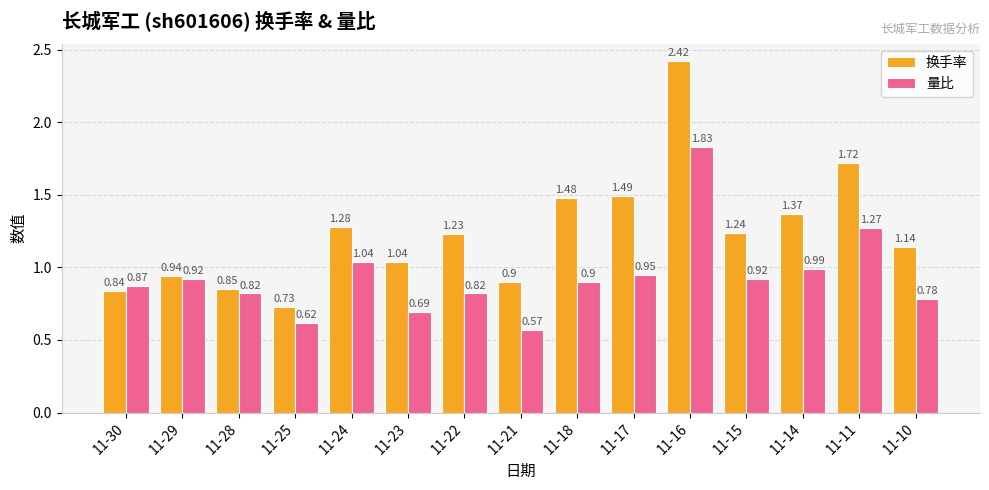

At which category is the sum across all series the highest?

11-16